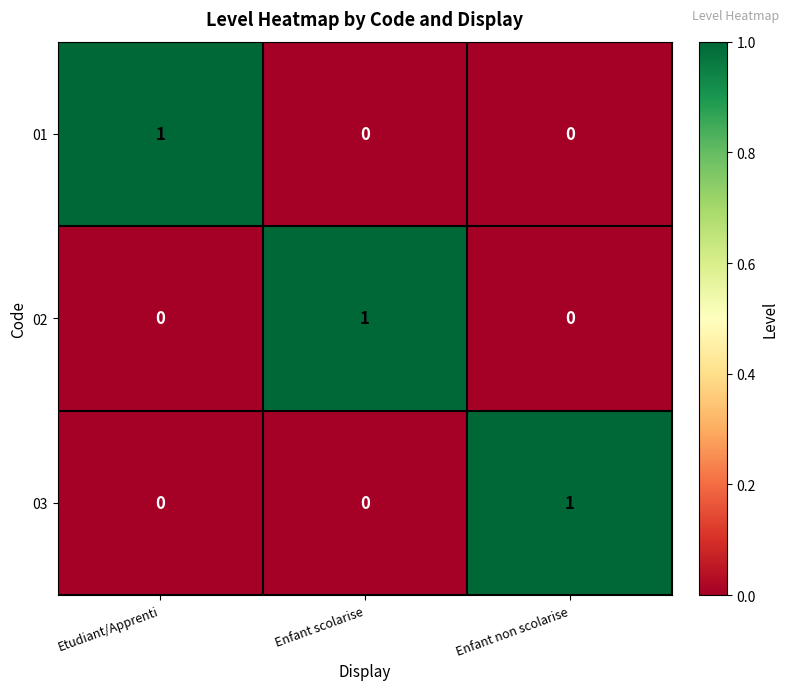

Reading left to right, transcribe all the data shown in this chart.

01: Etudiant/Apprenti=1	Enfant scolarise=0	Enfant non scolarise=0
02: Etudiant/Apprenti=0	Enfant scolarise=1	Enfant non scolarise=0
03: Etudiant/Apprenti=0	Enfant scolarise=0	Enfant non scolarise=1